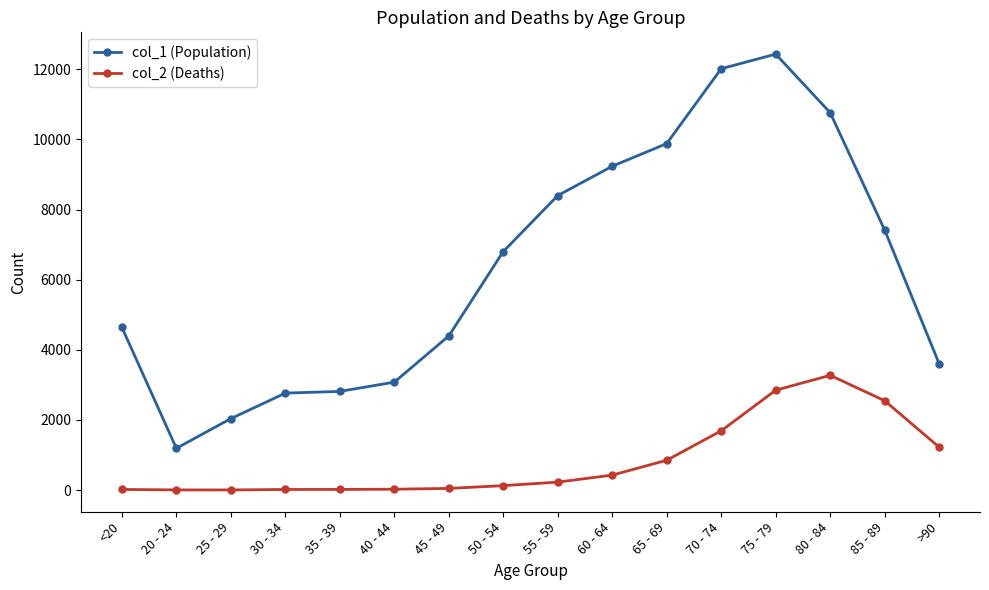

Rank the series by their maximum value, from highest to lowest.

col_1 (Population), col_2 (Deaths)